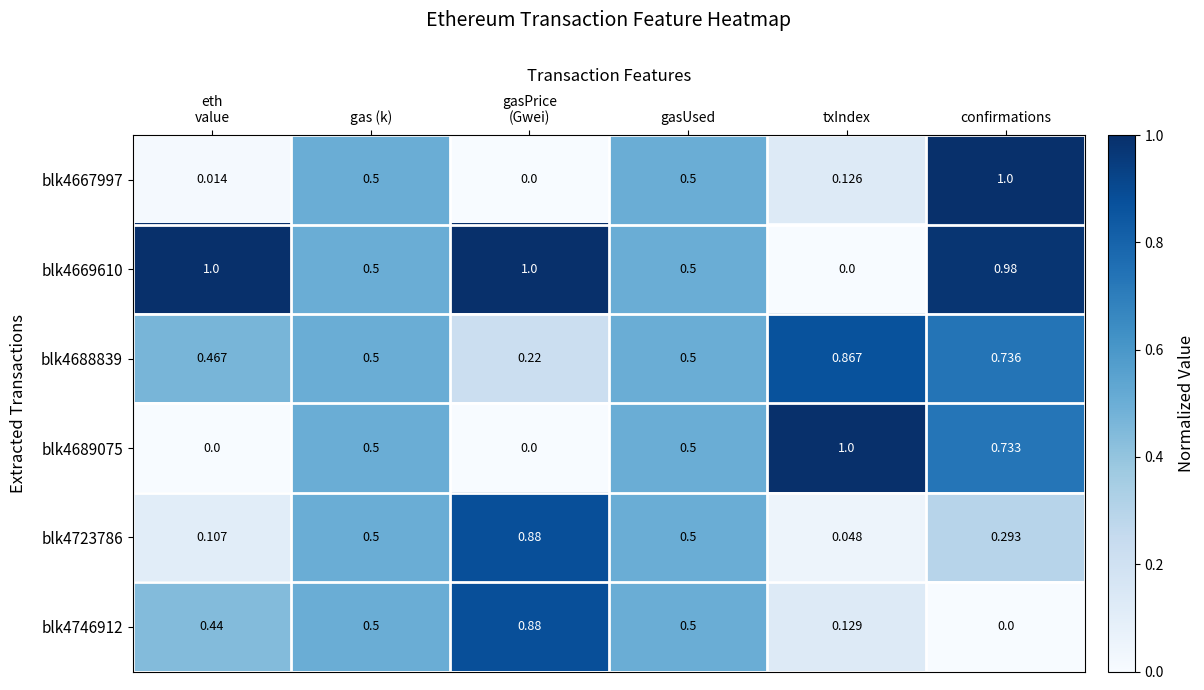

Which category has the lowest value in the blk4669610 series?

txIndex